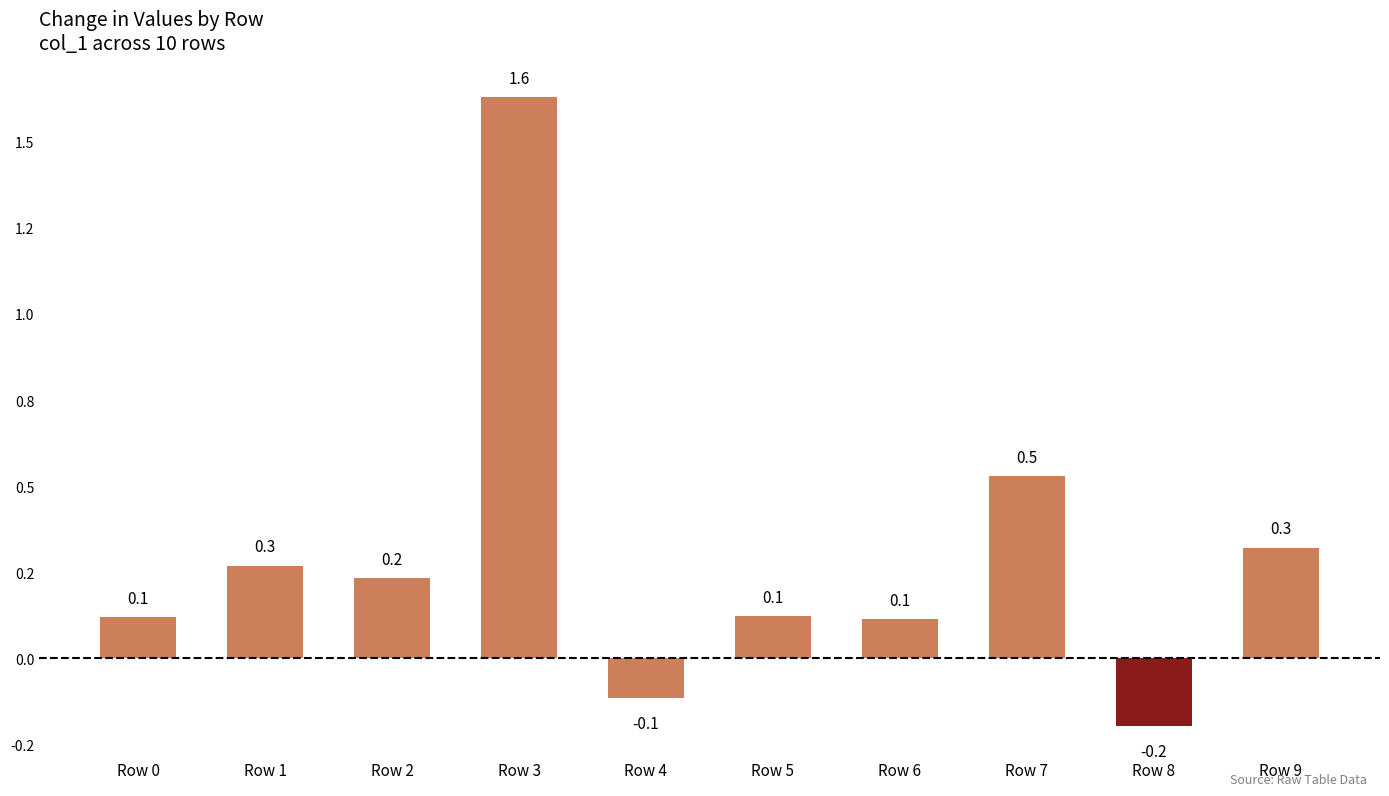

Are the bars horizontal?

No